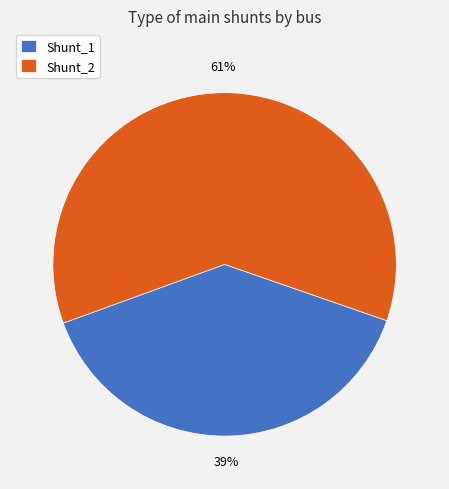

Between Shunt_1 and Shunt_2, which is larger?

Shunt_2